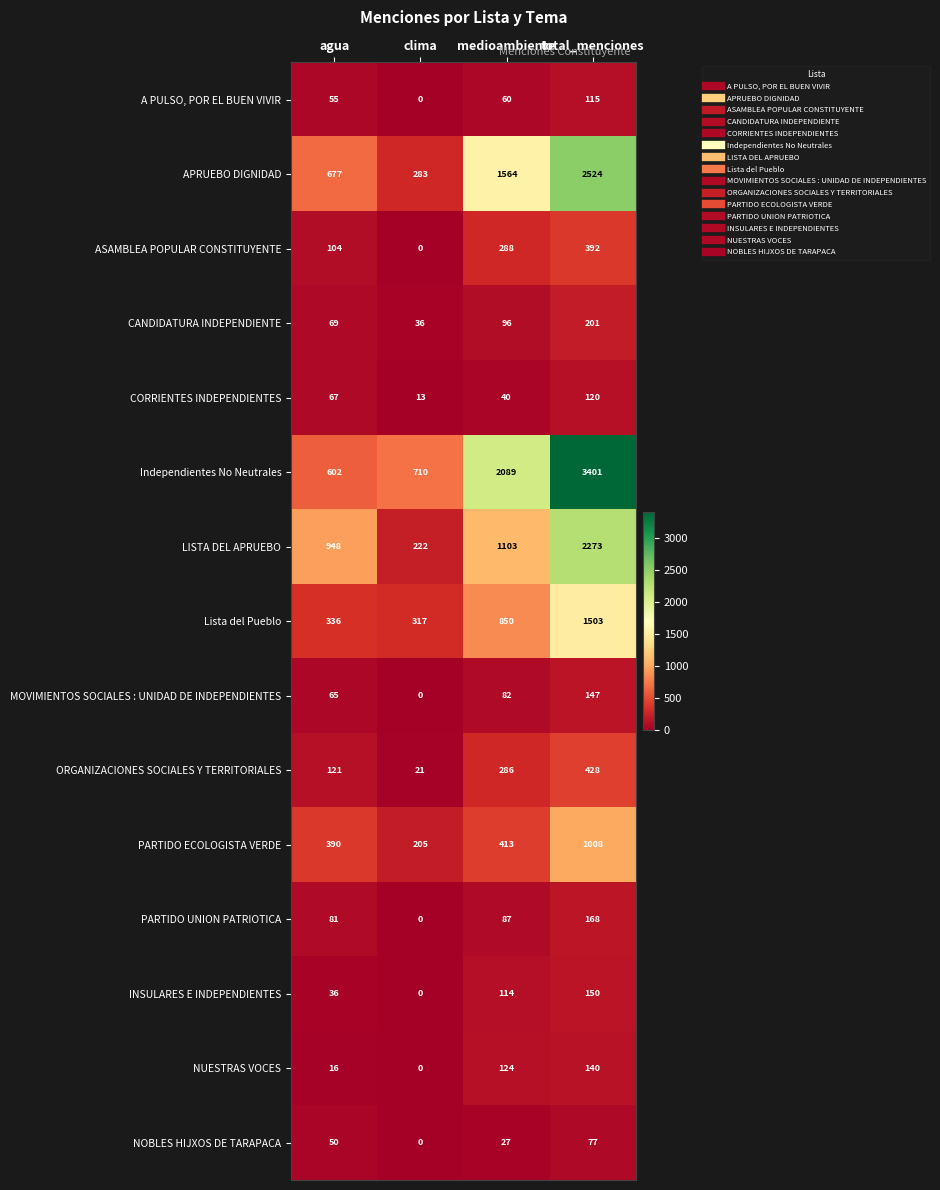

The ORGANIZACIONES SOCIALES Y TERRITORIALES series shows 121 at agua. True or false?

True